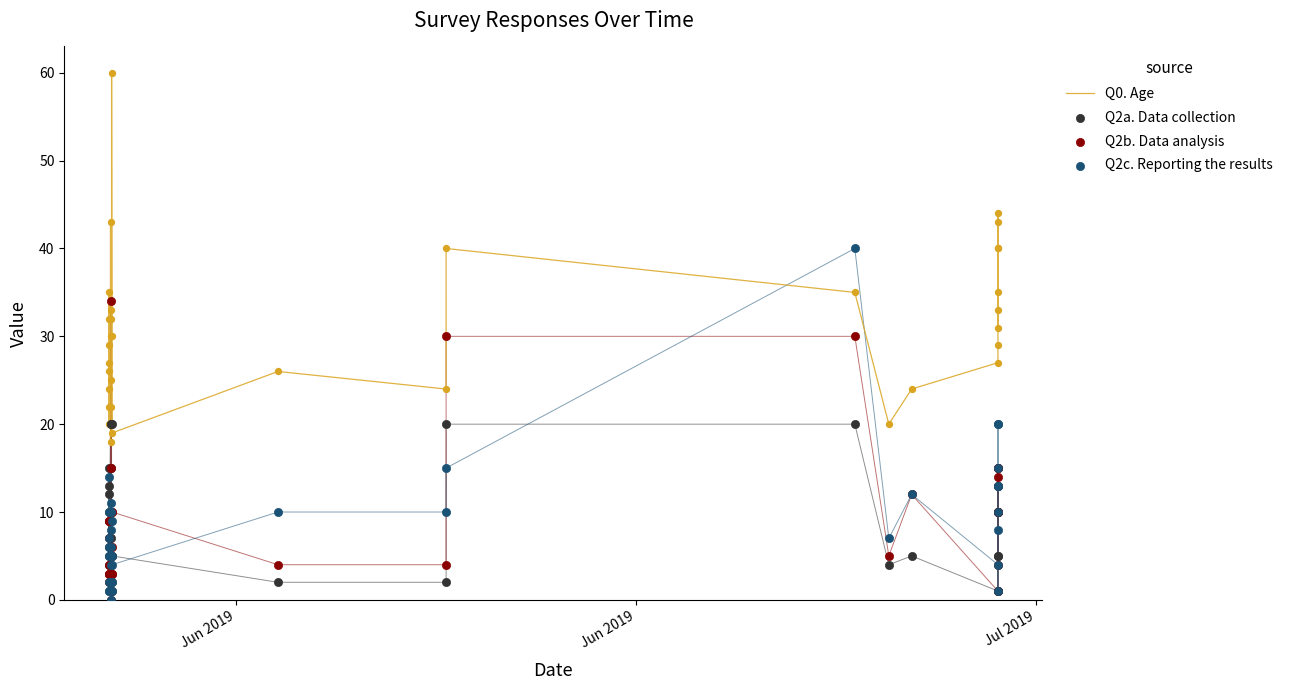

Which series reaches the maximum Y coordinate?

Q0. Age